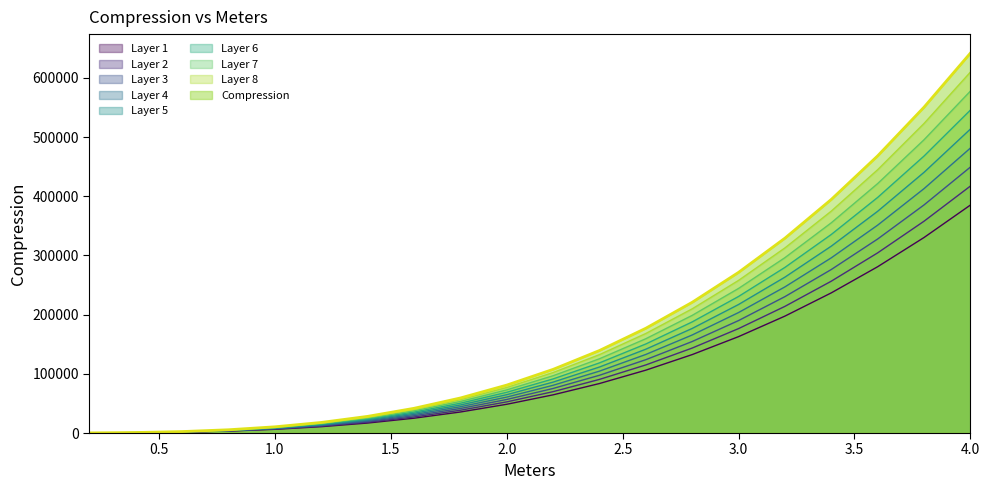

The value at 3.8 is 208534. True or false?

False